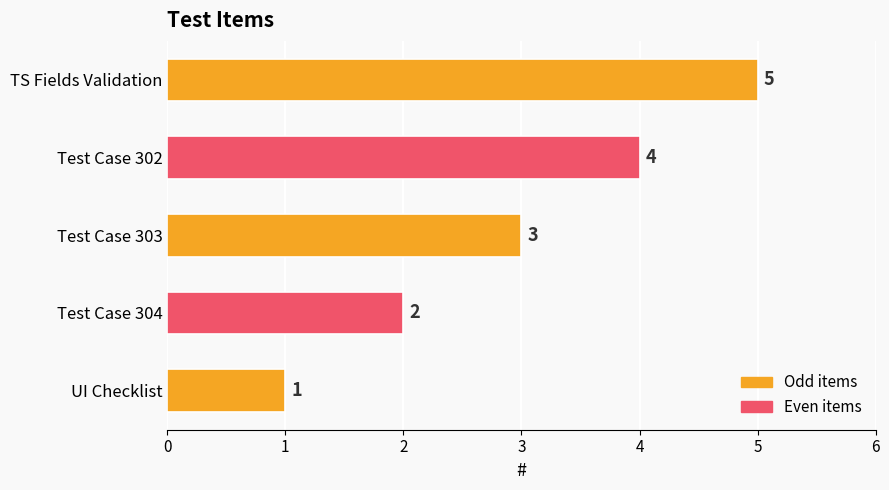

The value at TS Fields Validation is 5. True or false?

True